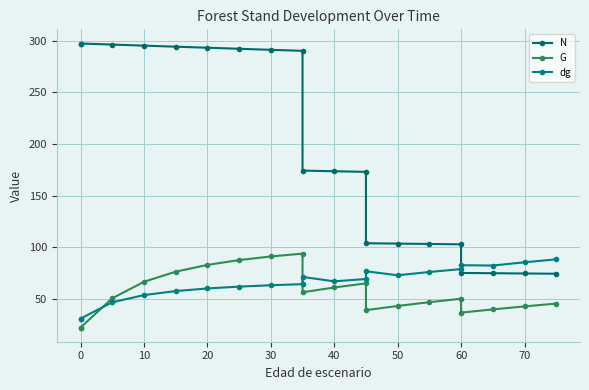

What is the sum of all dg values?

1316.9